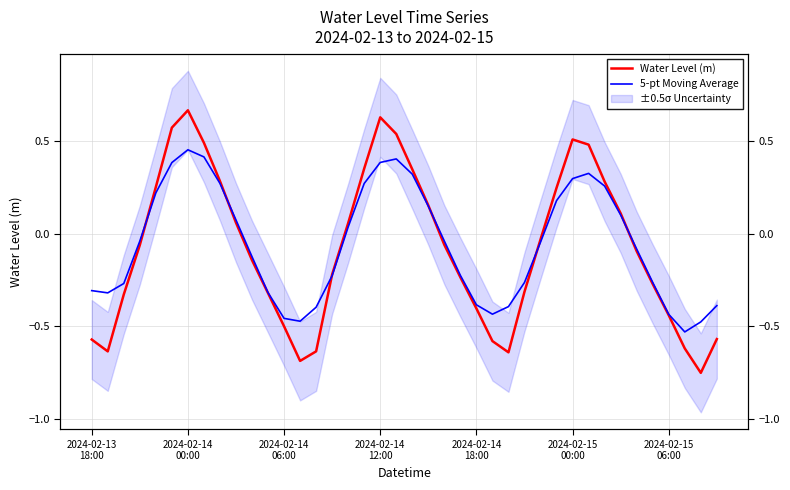

In 5-pt Moving Average, how many points are higher than both neighbors (excluding endpoints)?

3